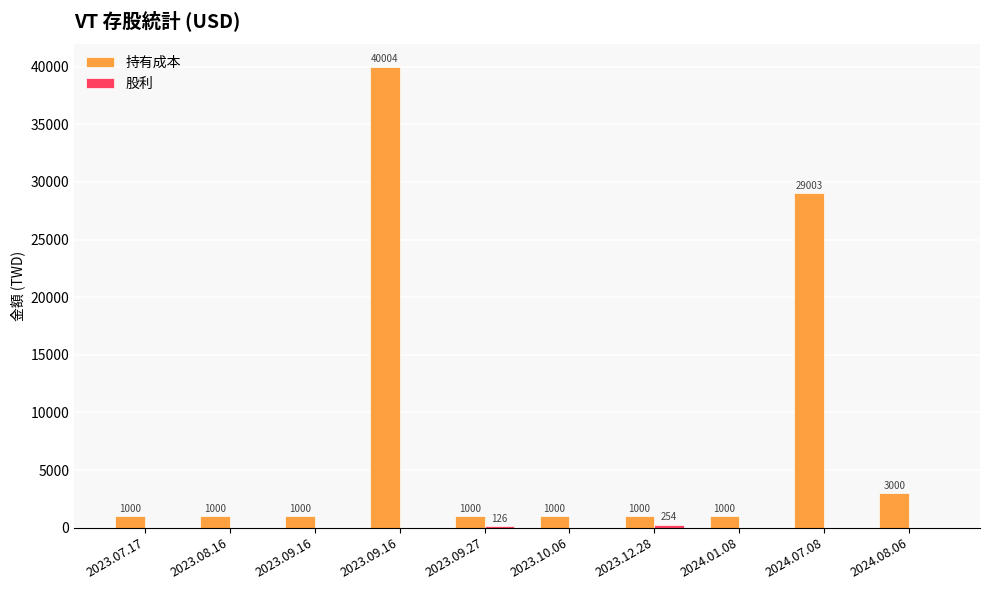

How many values in the 持有成本 series exceed 1000?

3